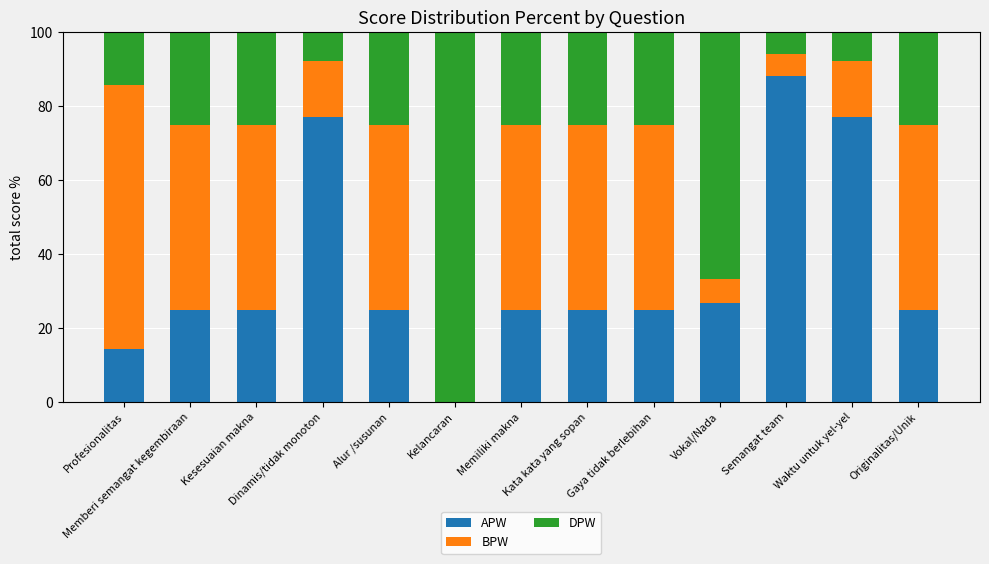

The DPW series shows 7.7 at Dinamis/tidak monoton. True or false?

True